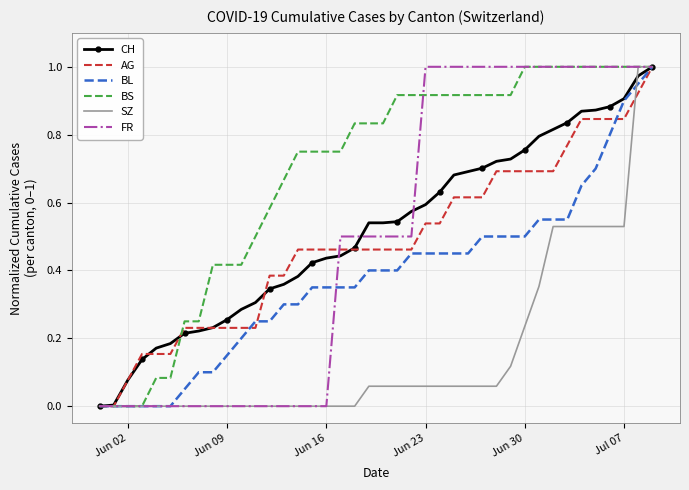

Which series has the largest total across all categories?

BS